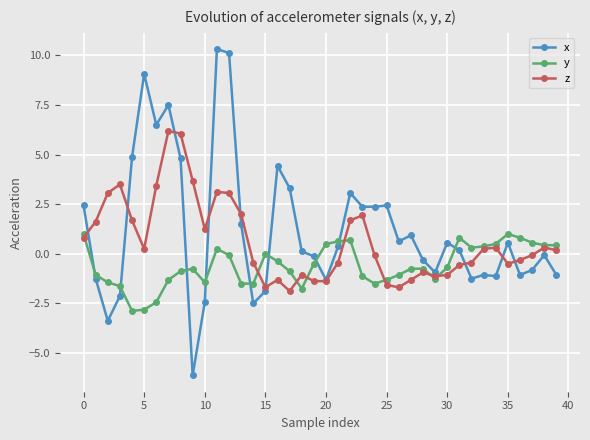

Which series ends up on top after the final intersection of x and y?

y